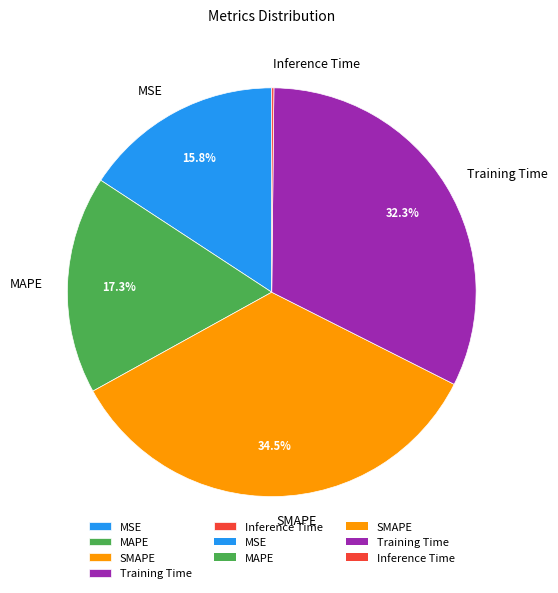

What percentage is NOT represented by Training Time?

67.7%